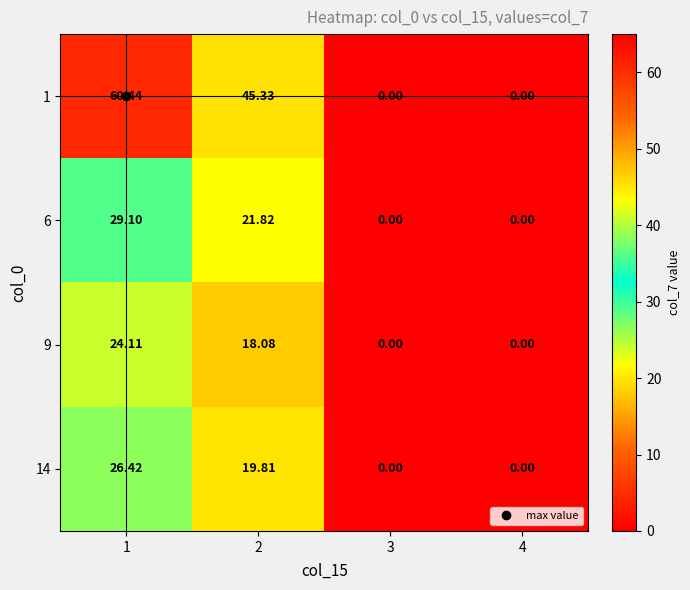

Is the value of 1 at 1 greater than the value of 14 at 2?

Yes